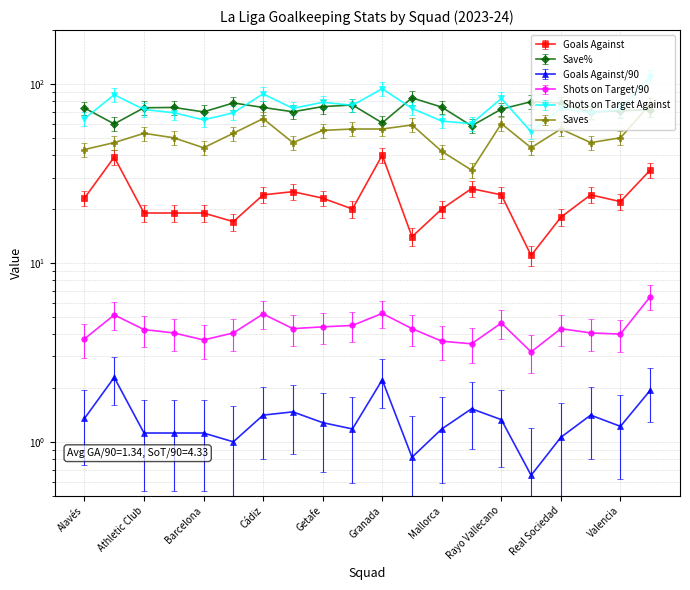

Reading right to left, list all the values displayed in this chart.

Goals Against: 33.0	22.0	24.0	18.0	11.0	24.0	26.0	20.0	14.0	40.0	20.0	23.0	25.0	24.0	17.0	19.0	19.0	19.0	39.0	23.0
Save%: 71.8	70.8	69.6	78.1	79.6	72.3	58.3	74.2	83.6	60.6	76.3	74.7	69.9	73.9	78.3	69.8	73.9	73.6	59.8	73.4
Goals Against/90: 1.9	1.2	1.4	1.1	0.7	1.3	1.5	1.2	0.8	2.2	1.2	1.3	1.5	1.4	1.0	1.1	1.1	1.1	2.3	1.4
Shots on Target/90: 6.5	4.0	4.1	4.3	3.2	4.6	3.5	3.6	4.3	5.2	4.5	4.4	4.3	5.2	4.1	3.7	4.1	4.2	5.1	3.8
Shots on Target Against: 110.0	72.0	69.0	73.0	54.0	83.0	60.0	62.0	73.0	94.0	76.0	79.0	73.0	88.0	69.0	63.0	69.0	72.0	87.0	64.0
Saves: 77.0	50.0	47.0	56.0	44.0	60.0	33.0	42.0	59.0	56.0	56.0	55.0	47.0	64.0	53.0	44.0	50.0	53.0	47.0	43.0